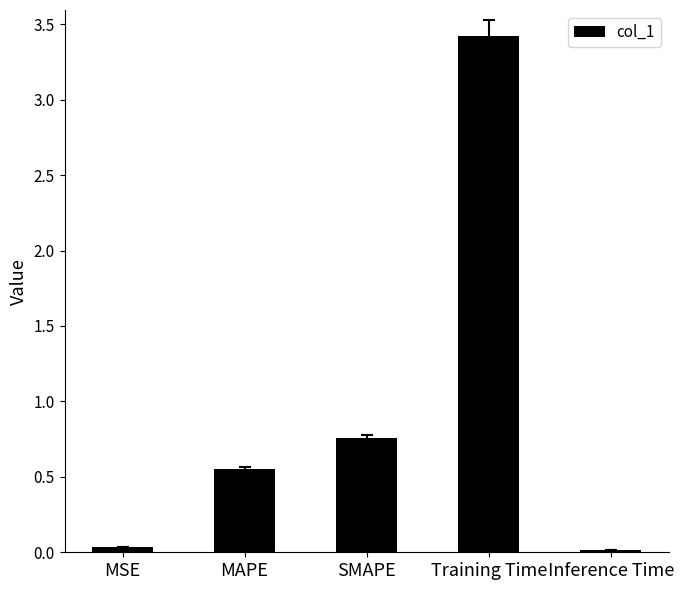

What is the sum of the values at SMAPE and MAPE?

1.3